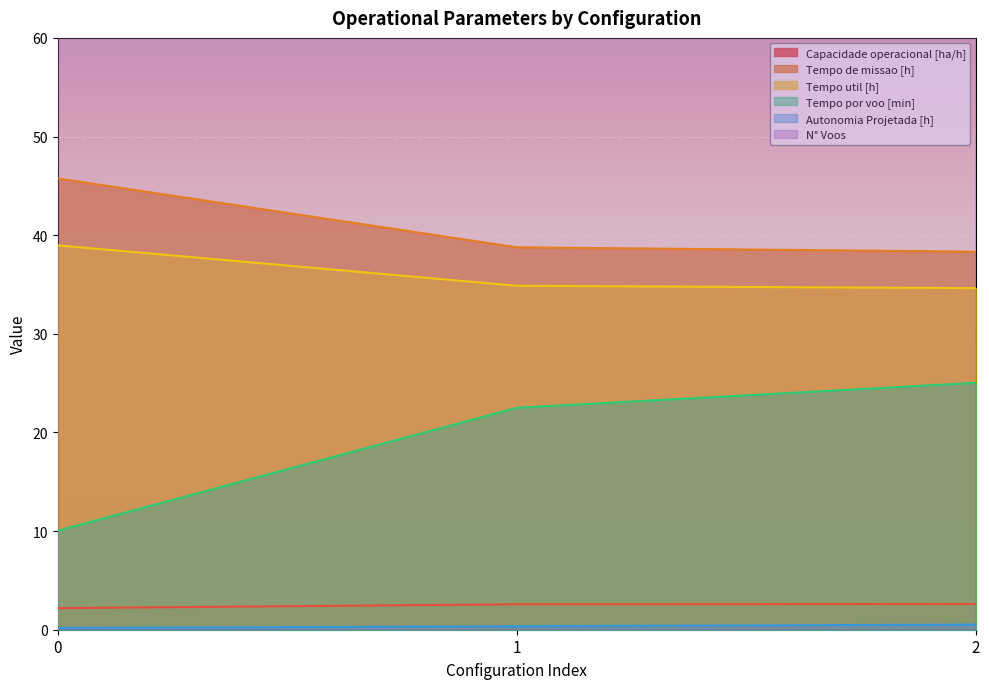

Between 0 and 1, which is larger?

1